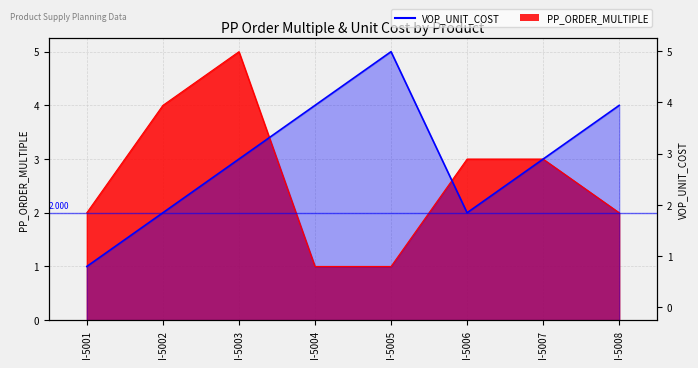

True or false: VOP_UNIT_COST has more than 2 interior local peaks.

False